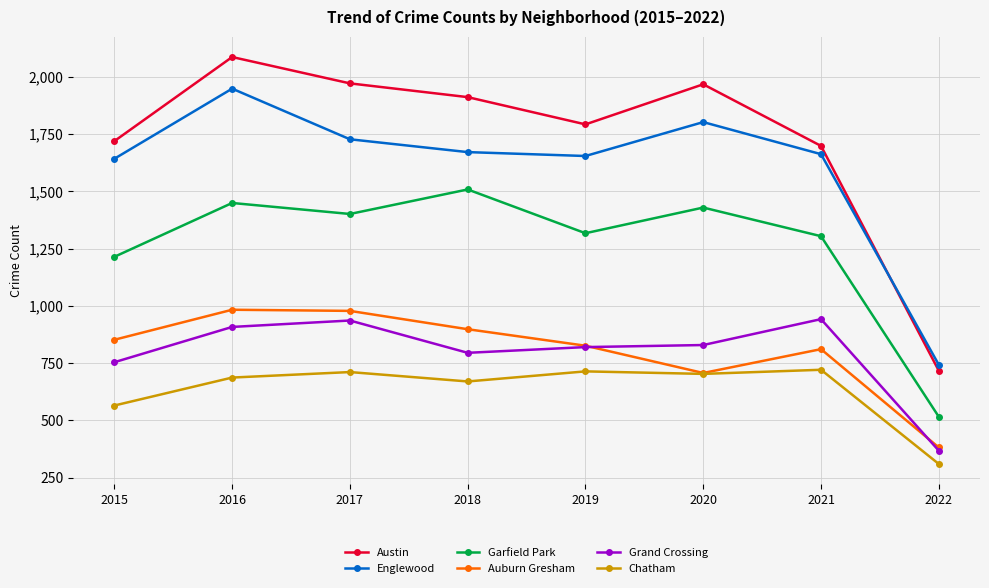

Which series has the largest range (max minus min)?

Austin